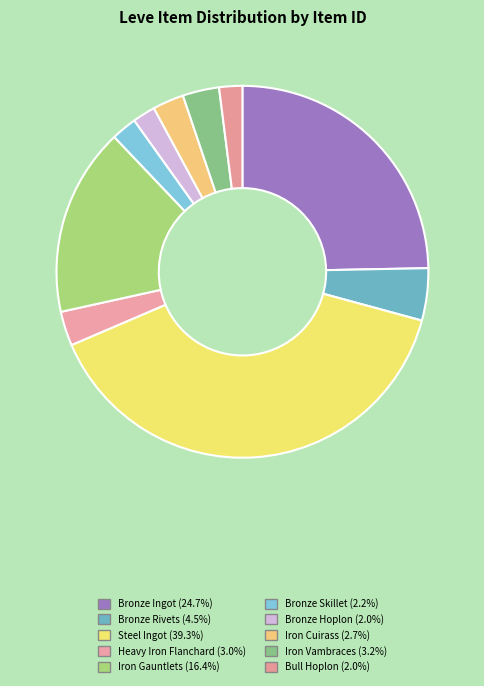

What percentage is the Bronze Ingot slice, to the nearest percent?

25%